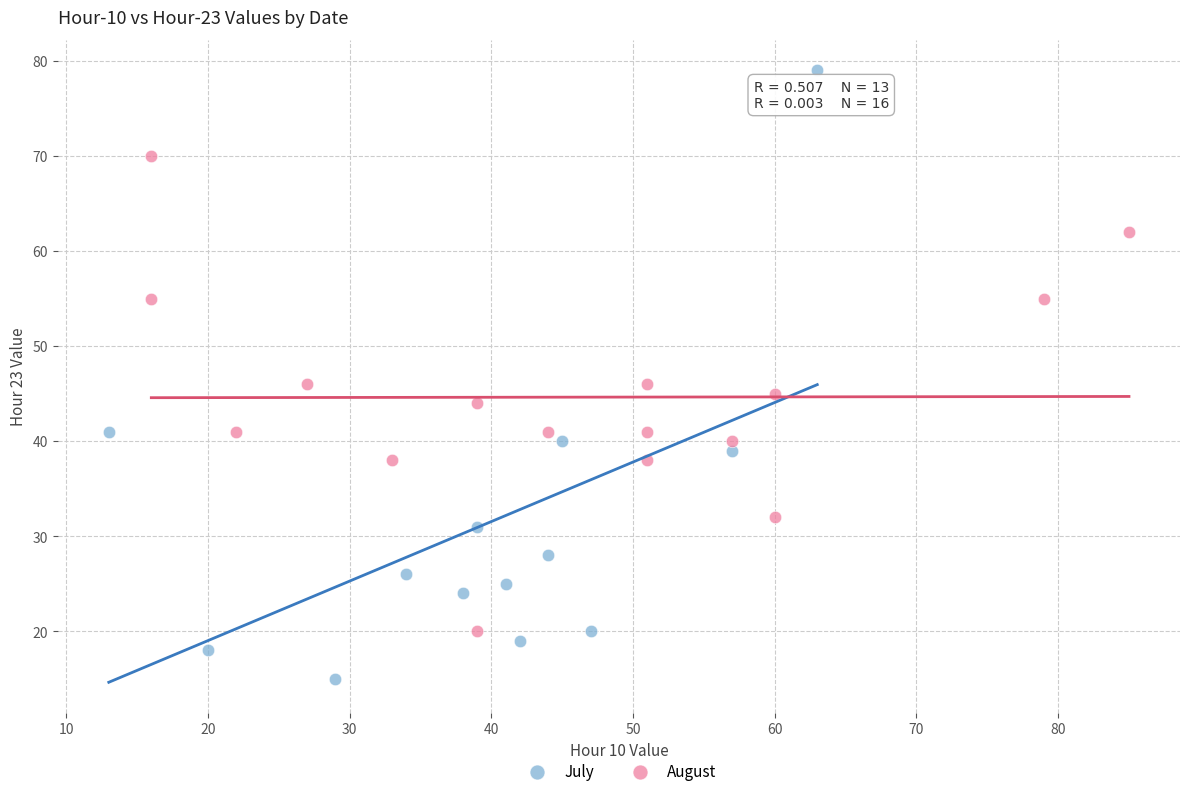

What are all the series names shown in the legend?

July, August